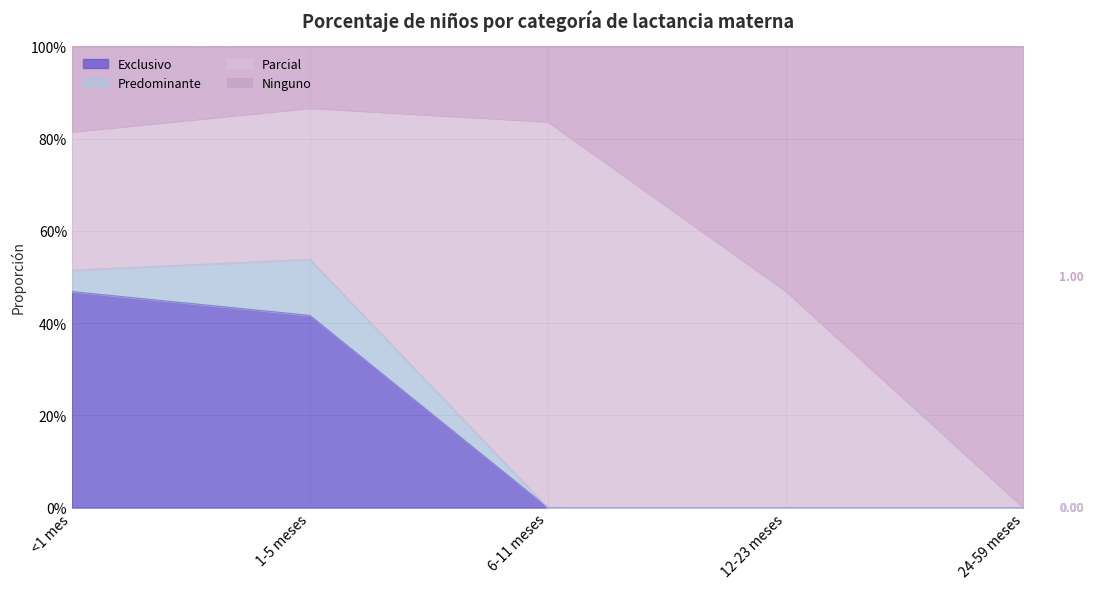

What is the label of the 3rd point from the left?

6-11 meses